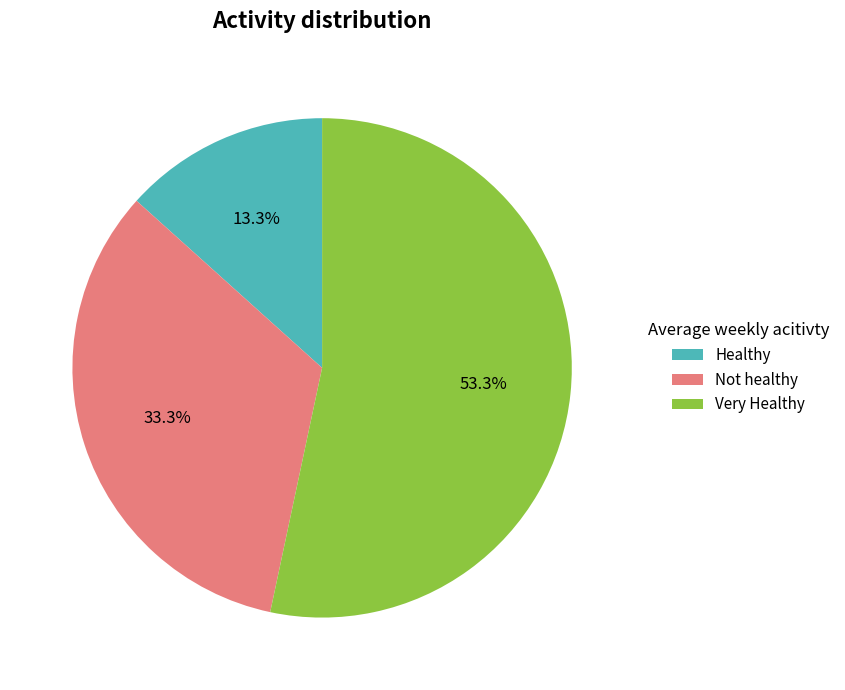

How much of the chart is everything except Healthy?

86.7%